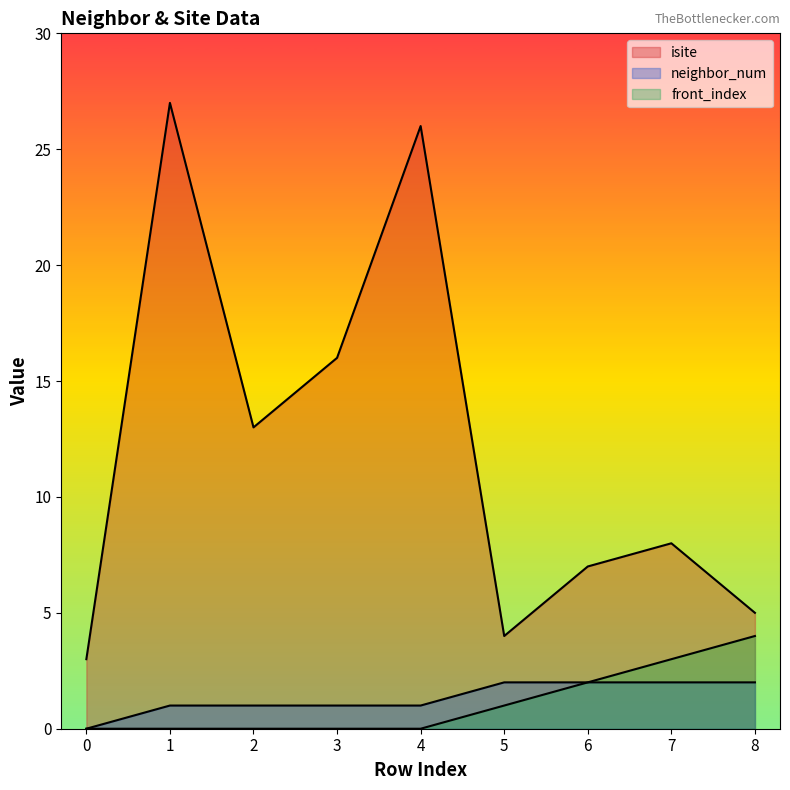

Which series has the largest total across all categories?

isite